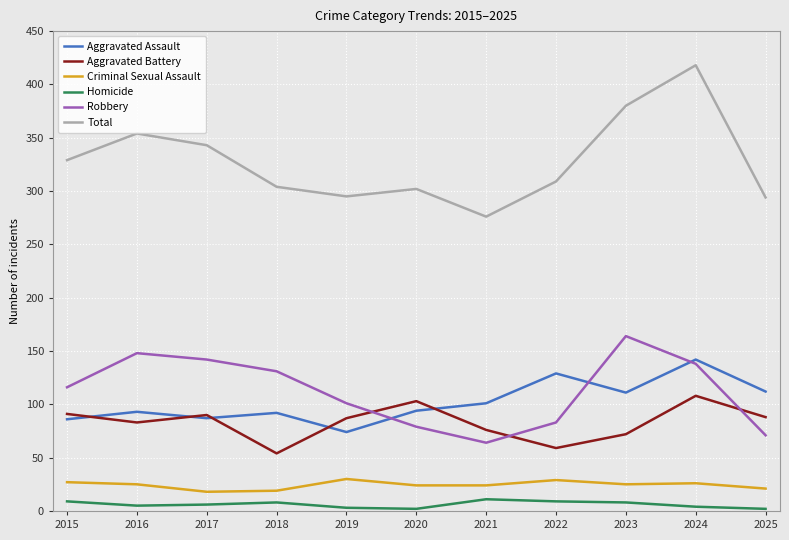

At which category is the sum across all series the highest?

2024